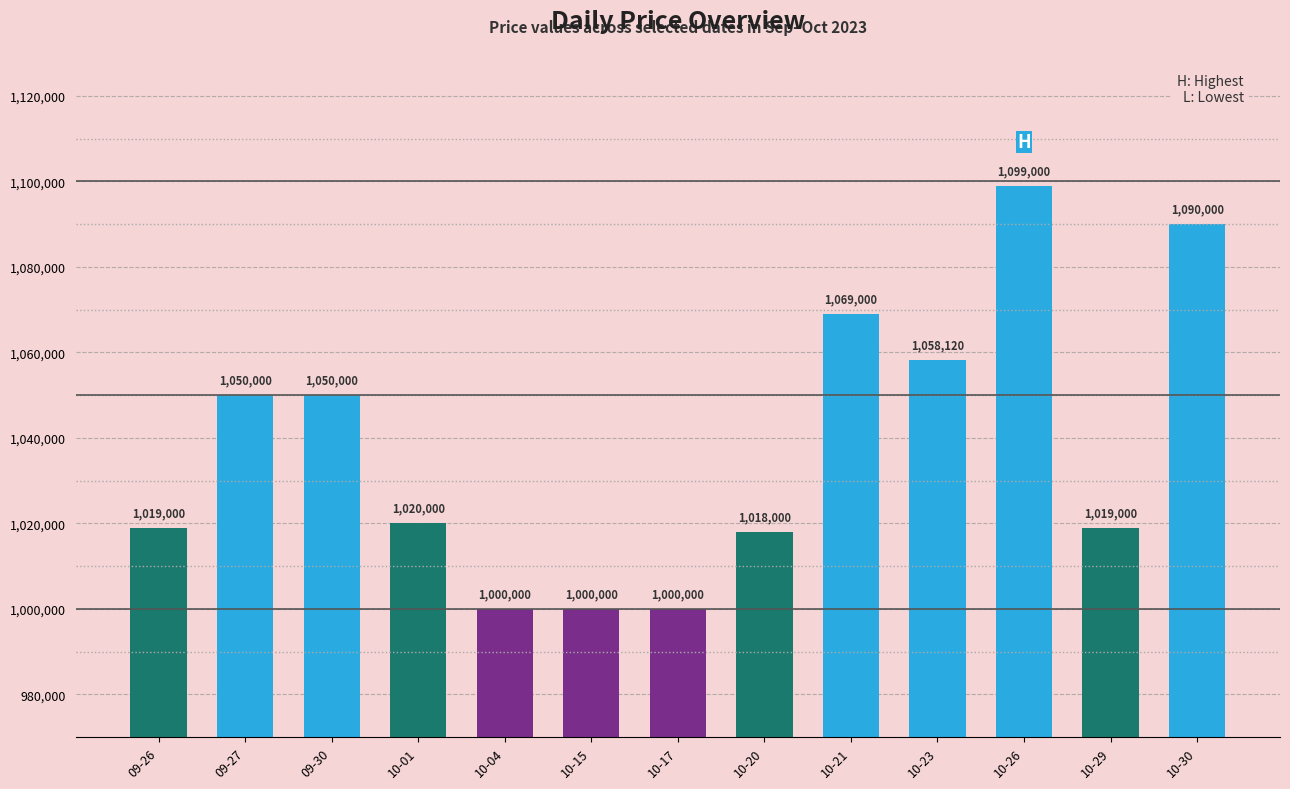

What is the change in value from 10-21 to 10-30?

+21000